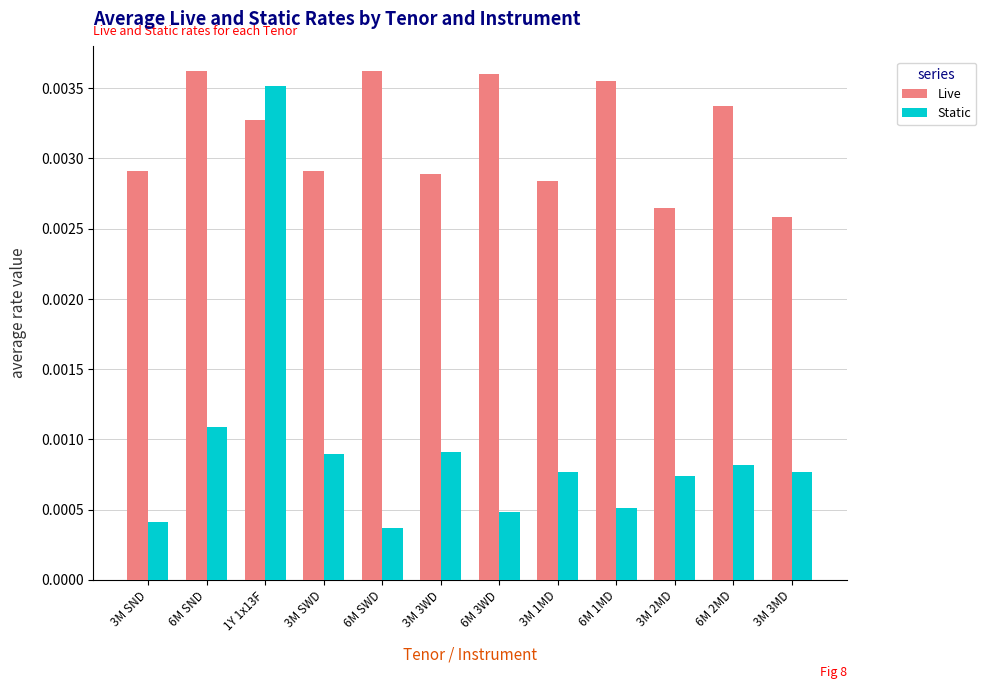

At how many categories does at least one series exceed 0?

12